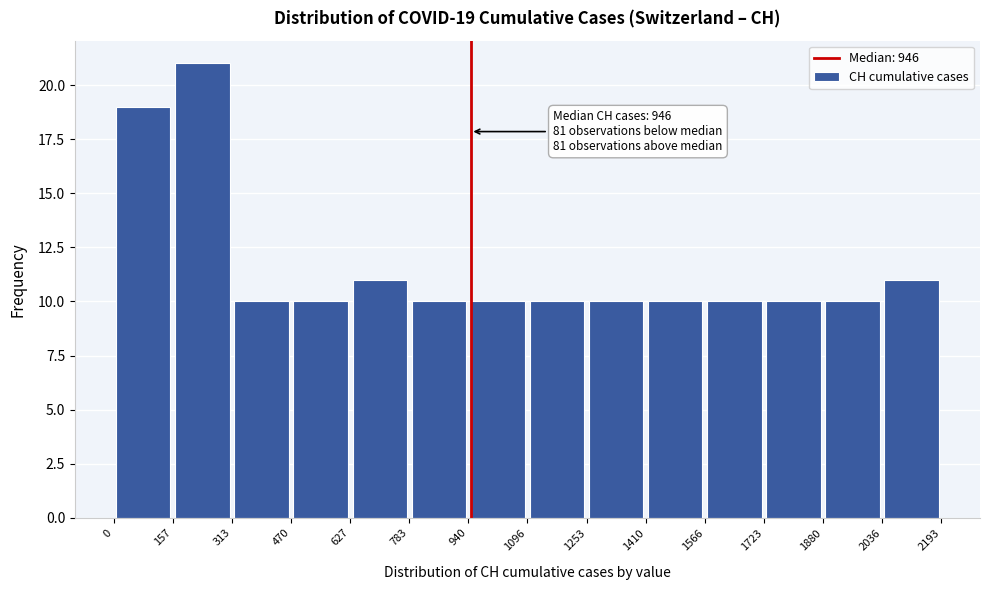

Over which range of the x-axis is the bar tallest?

157 to 313